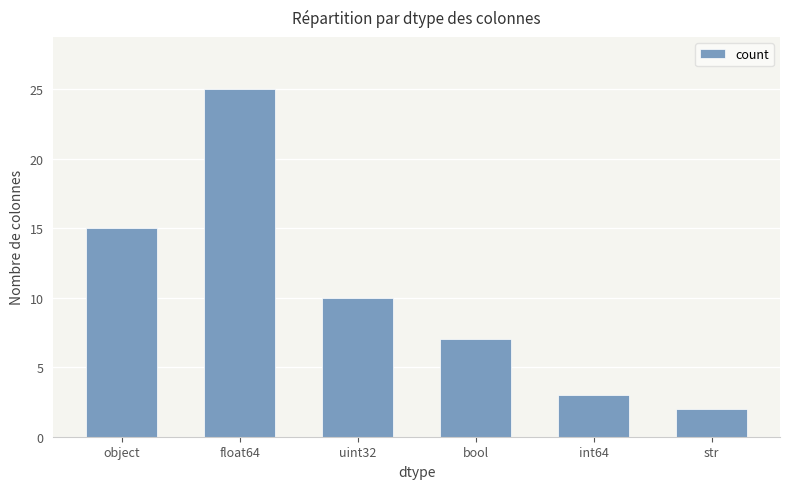

Reading left to right, extract all data points from this chart.

object=15	float64=25	uint32=10	bool=7	int64=3	str=2